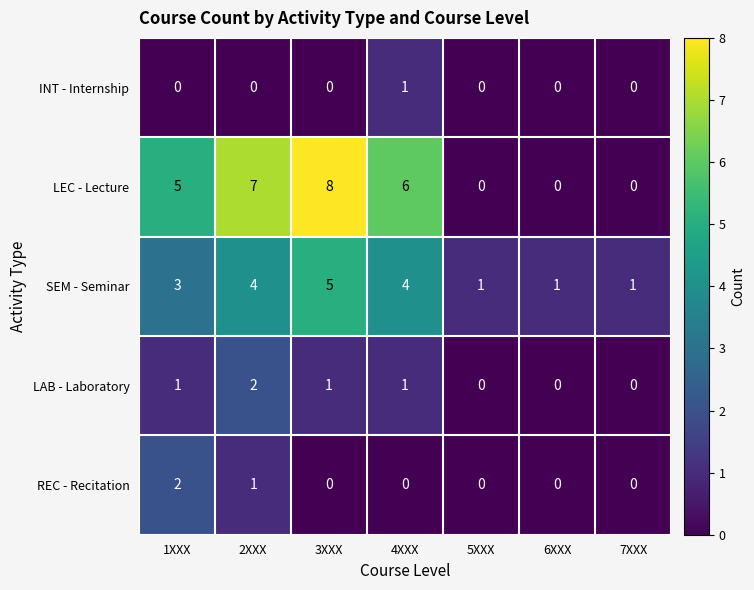

What is the difference between the maximum and minimum values in the SEM - Seminar series?

4